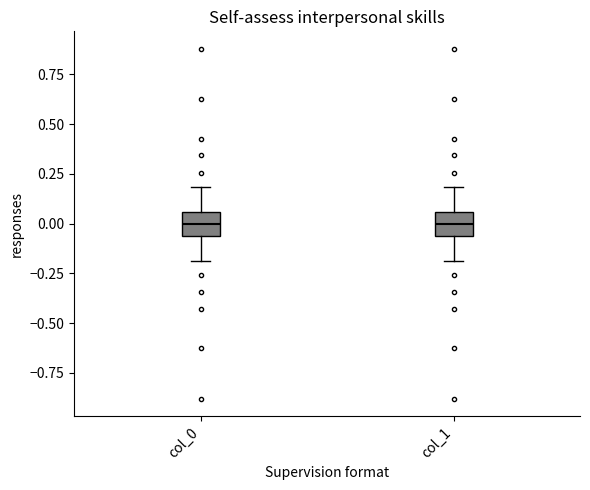

Reading left to right, transcribe this box plot: for each box, give where its median line is, the range the box spans, and where its two whiskers end, as read against the y-axis. The values are not printed on the chart, so give them approximately, as read against the axis.

col_0: median 0.00, box -0.05 to 0.05, whiskers -0.20 to 0.20
col_1: median 0.00, box -0.05 to 0.05, whiskers -0.20 to 0.20